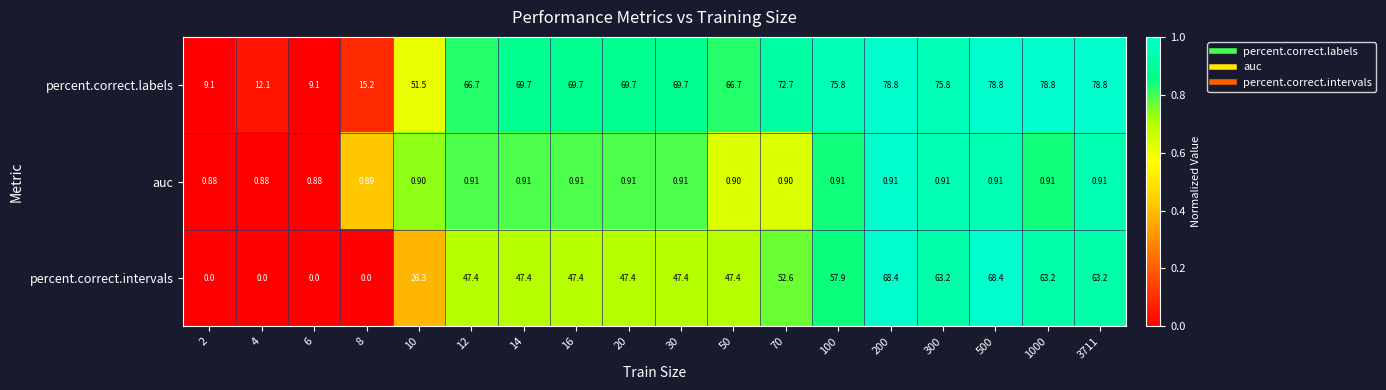

What is the maximum value shown in the chart?

78.8